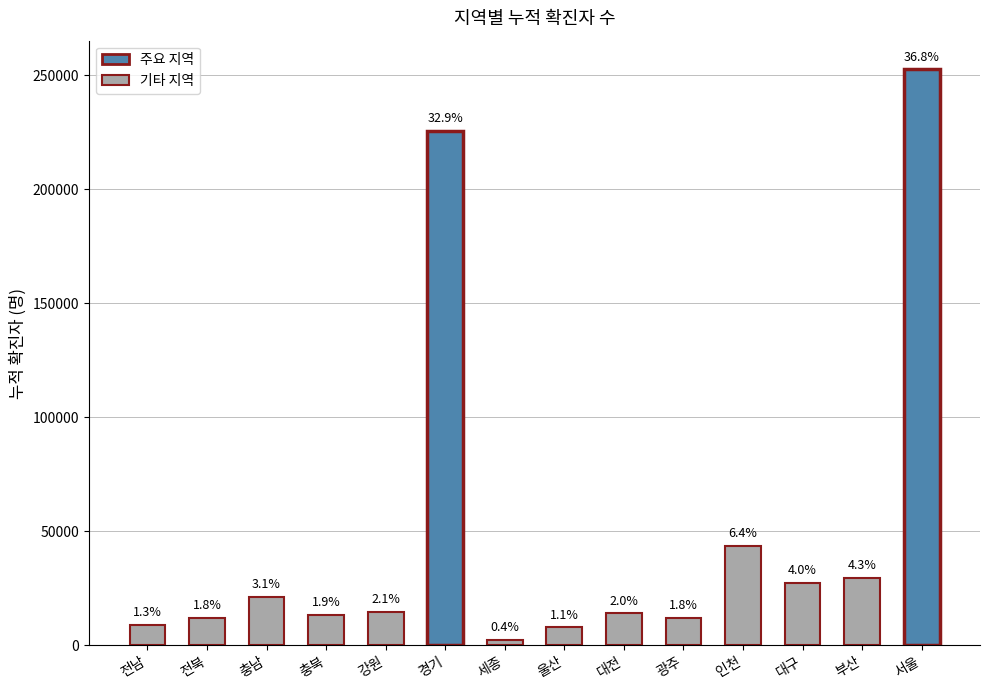

What is the change in value from 전남 to 광주?

+3147